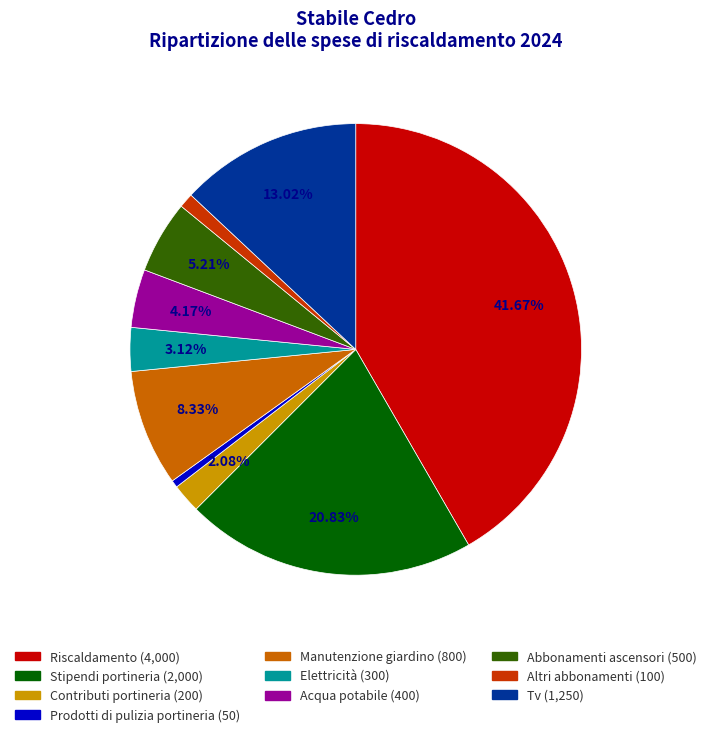

To the nearest percent, what is the average slice percentage?

10%